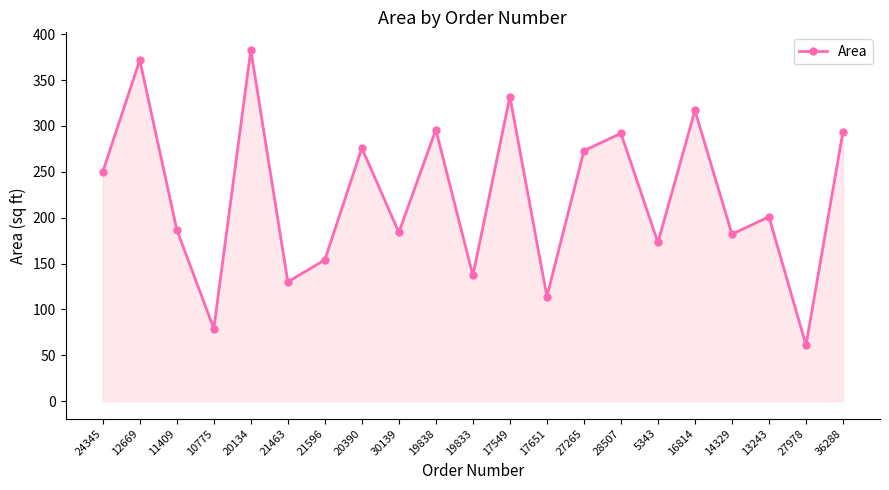

What is the sum of all values?

4687